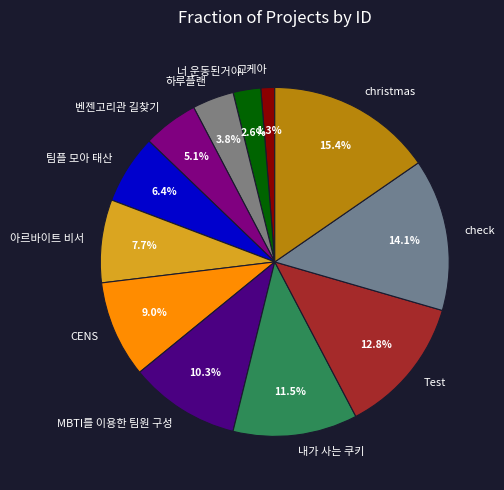

Between 하루플랜 and christmas, which is larger?

christmas